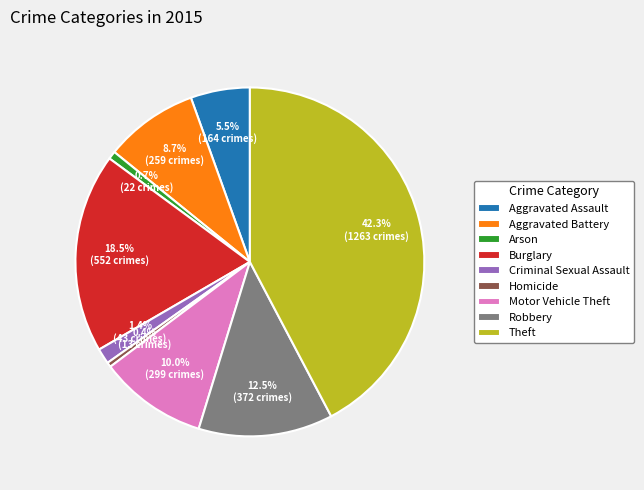

The Burglary slice represents 7% of the pie. True or false?

False